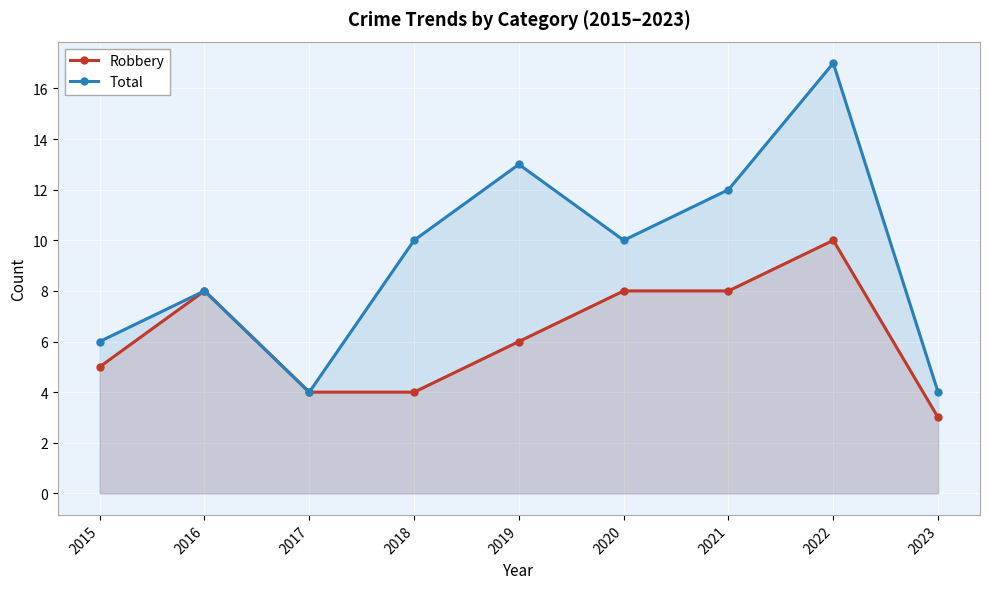

Reading right to left, extract all data points from this chart.

Robbery: 3	10	8	8	6	4	4	8	5
Total: 4	17	12	10	13	10	4	8	6